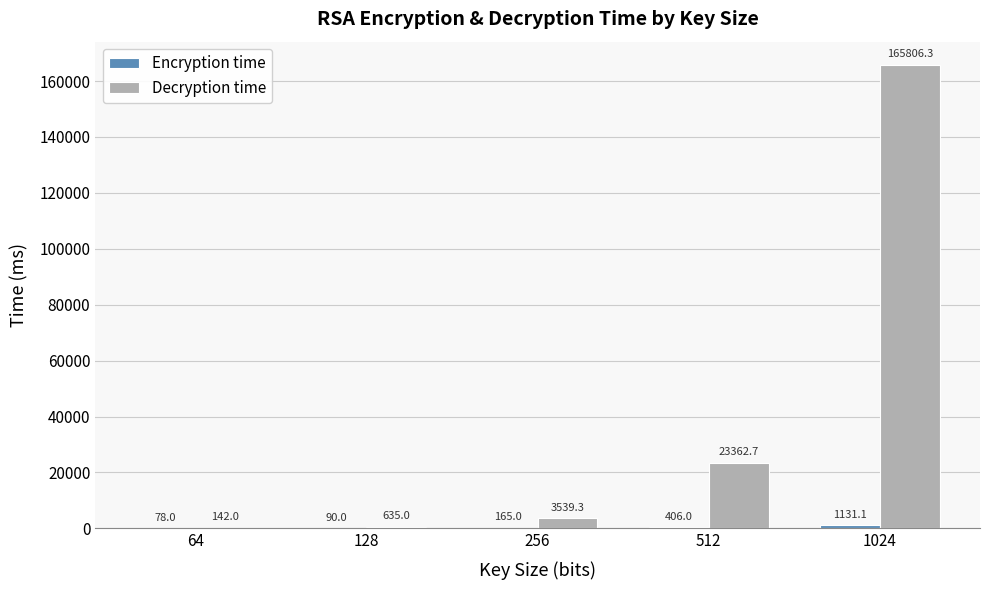

What value does the Decryption time series have at 256?

3539.3